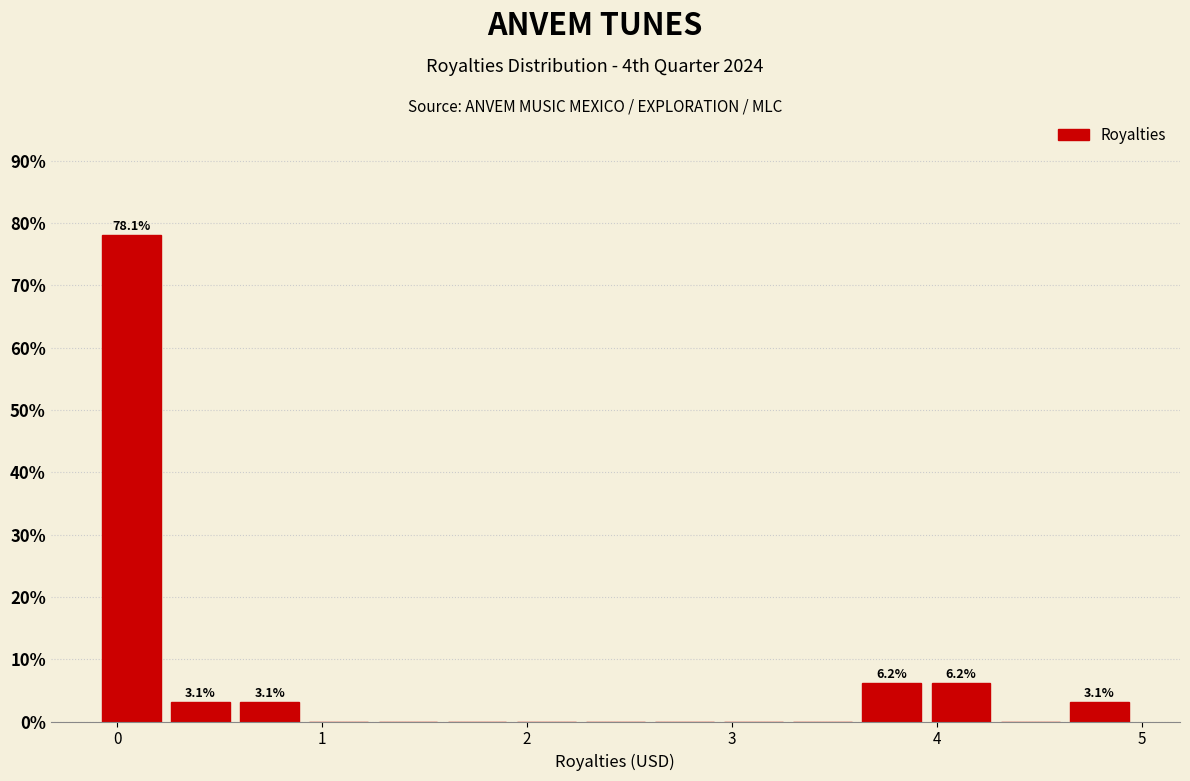

Read against the x-axis, roughly where is the centre of the tallest bar?

0.1